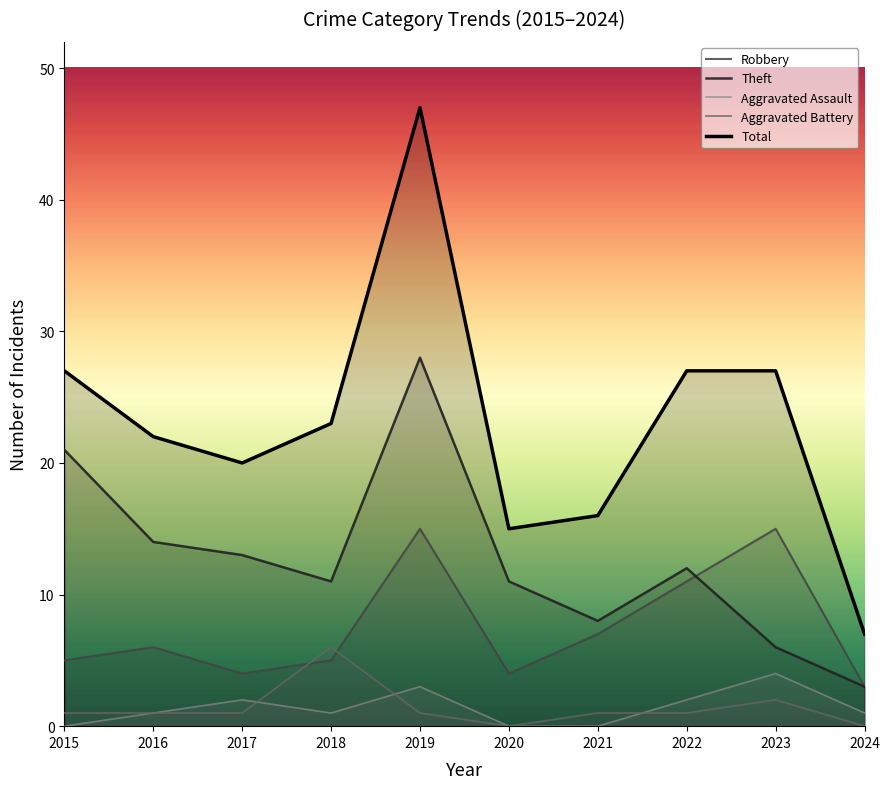

What is the lowest value of the Theft series?

3